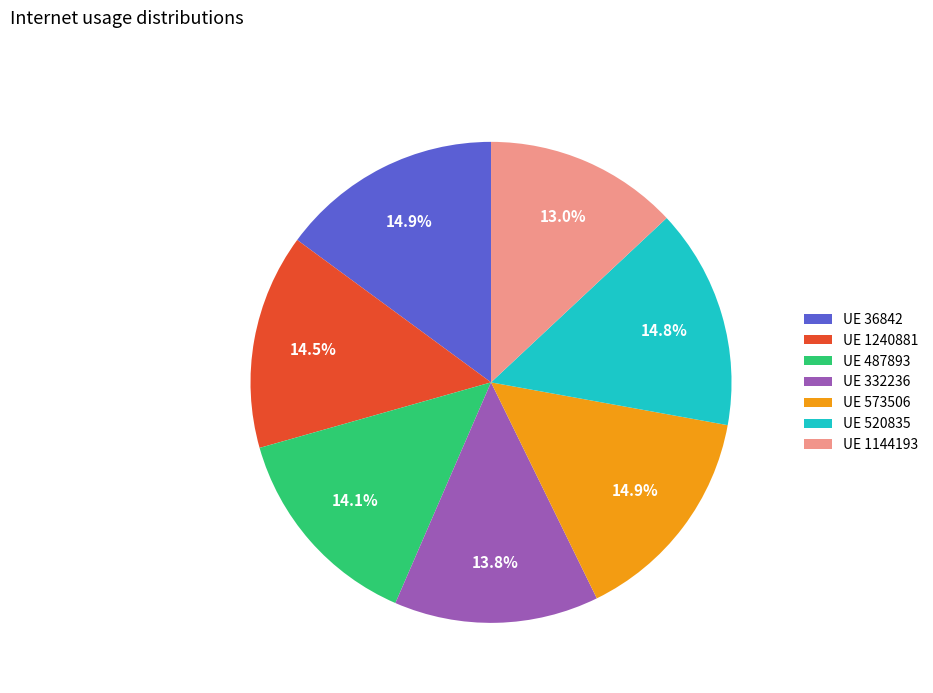

Between UE 1240881 and UE 1144193, which is larger?

UE 1240881